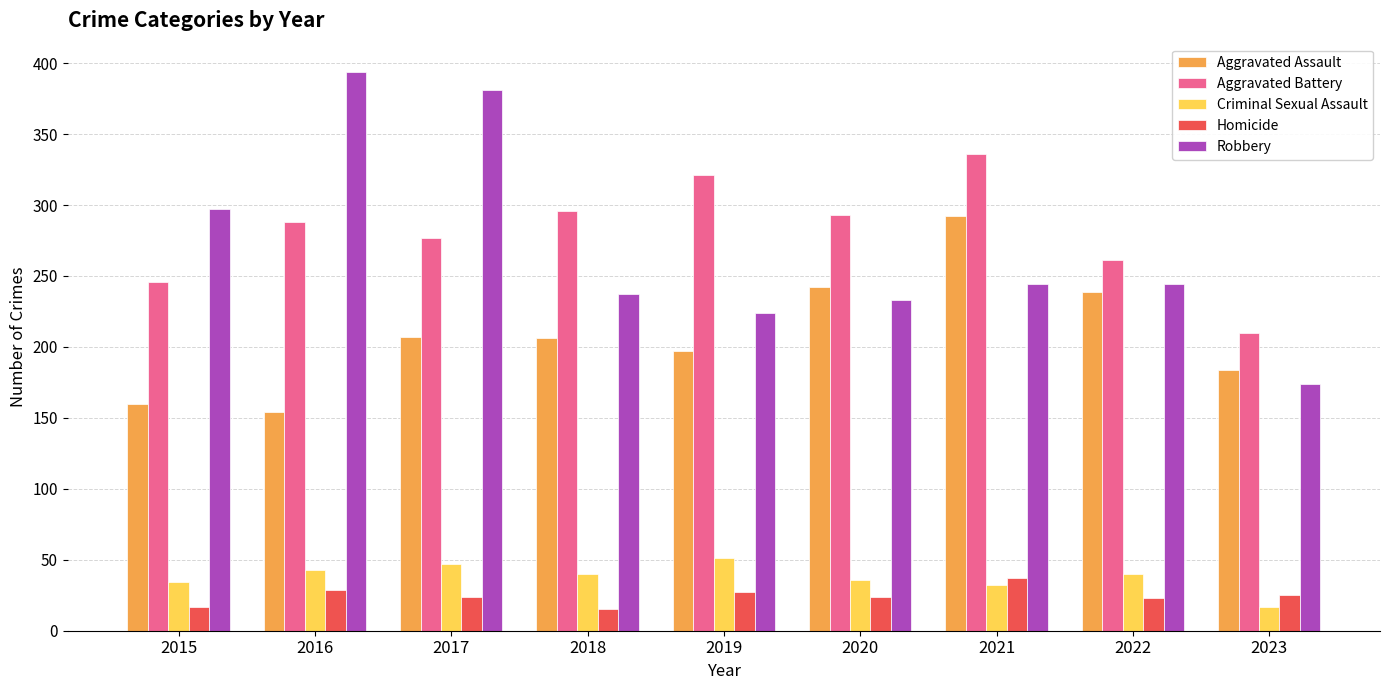

Which series has the largest range (max minus min)?

Robbery